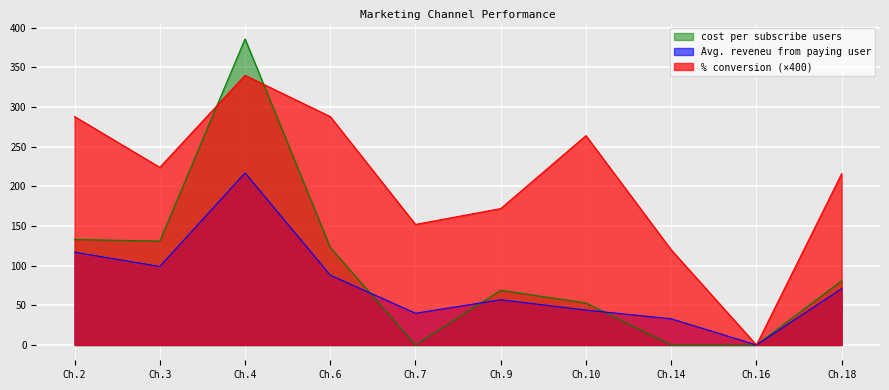

What are all the series names shown in the legend?

cost per subscribe users, Avg. reveneu from paying user, % conversion (×400)